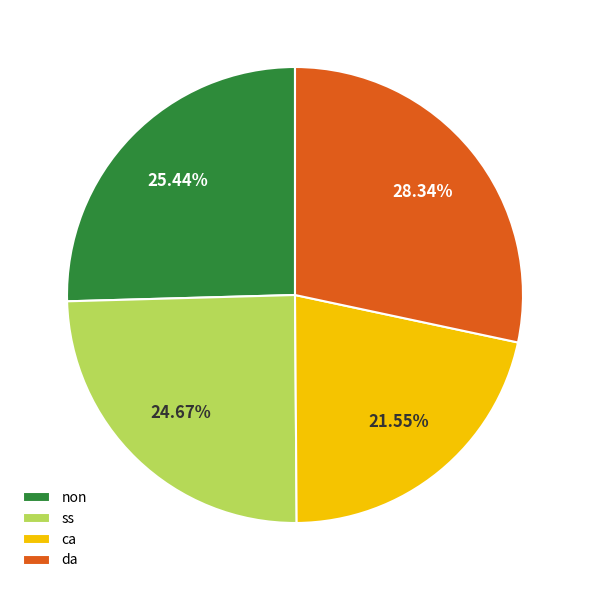

To the nearest percent, what is the average slice percentage?

25%